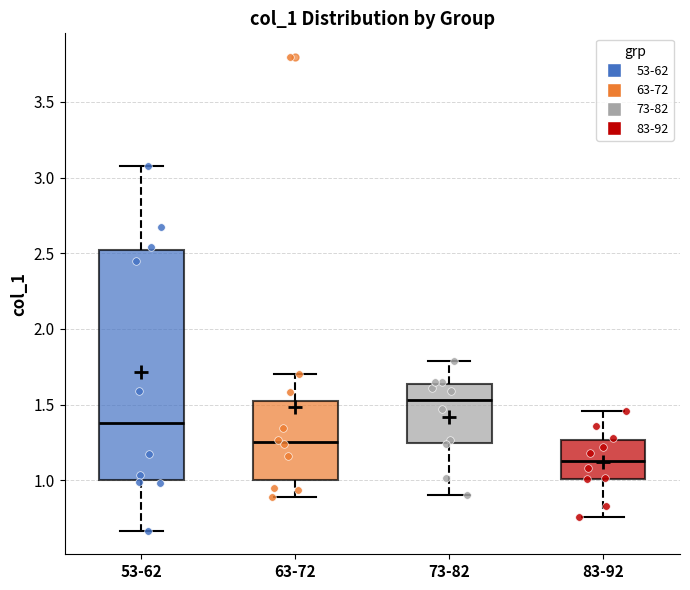

Which box is the tallest, from its lower edge to its upper edge?

53-62